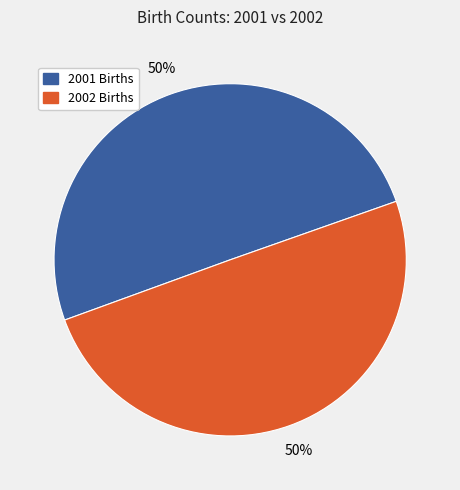

How many segments does this pie chart have?

2